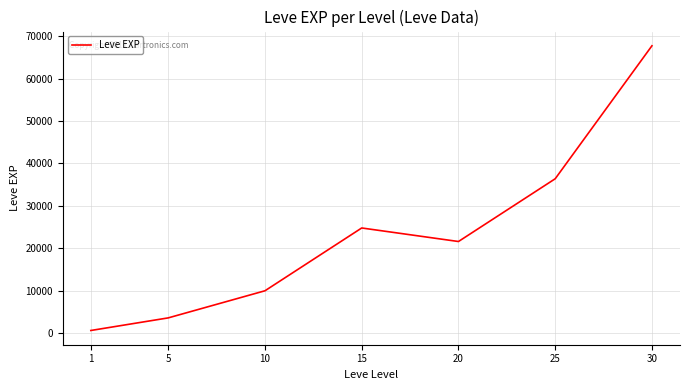

How many interior local peaks (higher than both neighbors) does the data have?

1